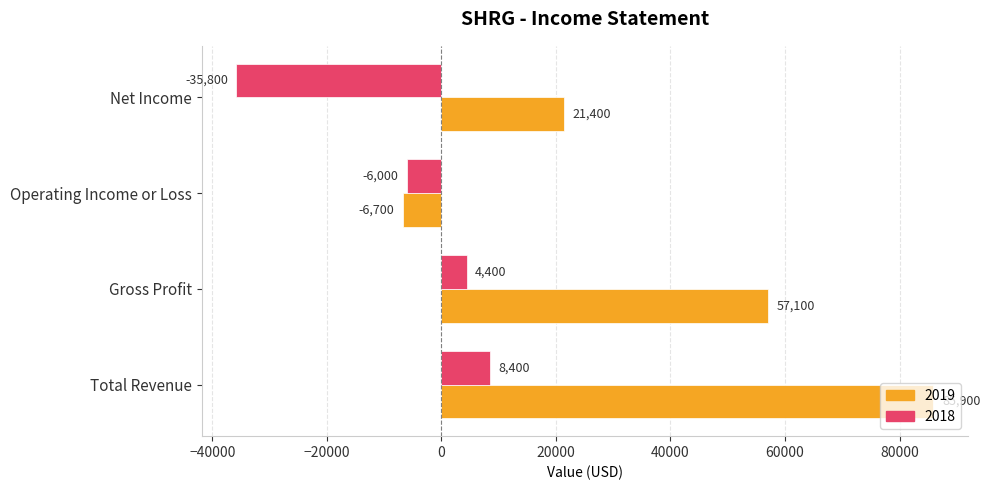

Count the number of categories in the chart.

4